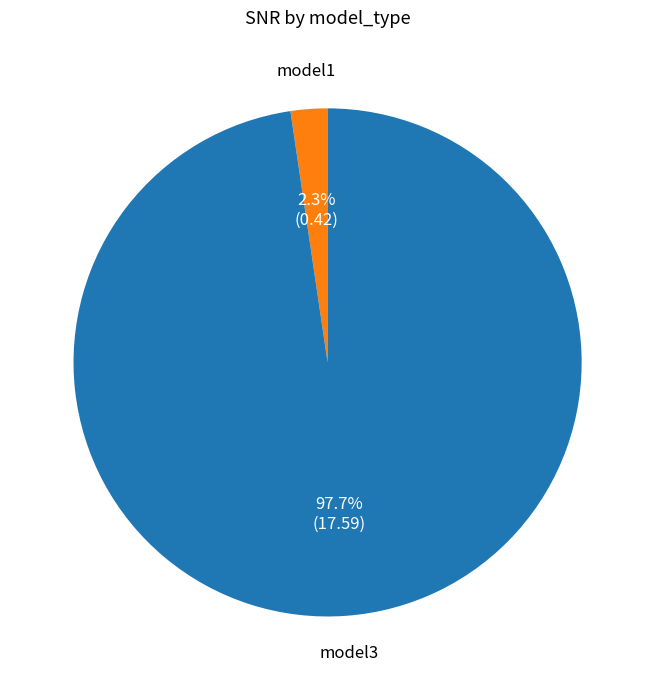

Does any single category account for the majority?

Yes